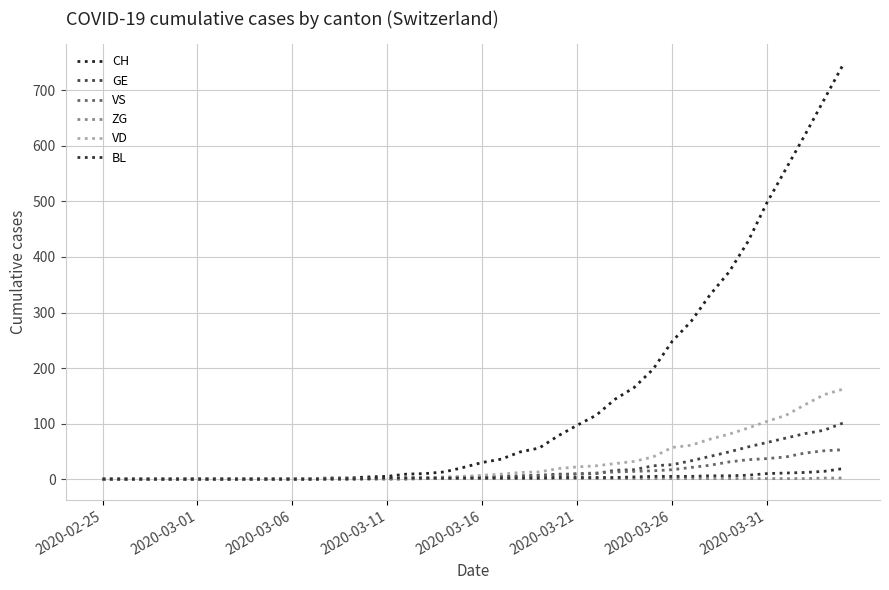

How many lines are shown in the chart?

6